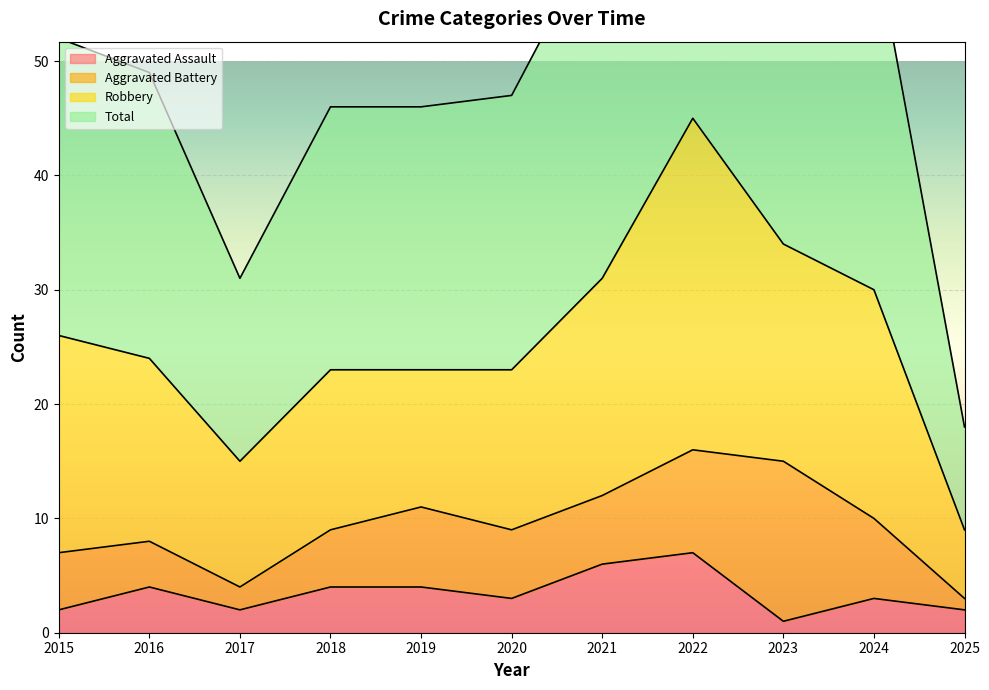

True or false: Aggravated Assault has more than 2 interior local peaks.

True